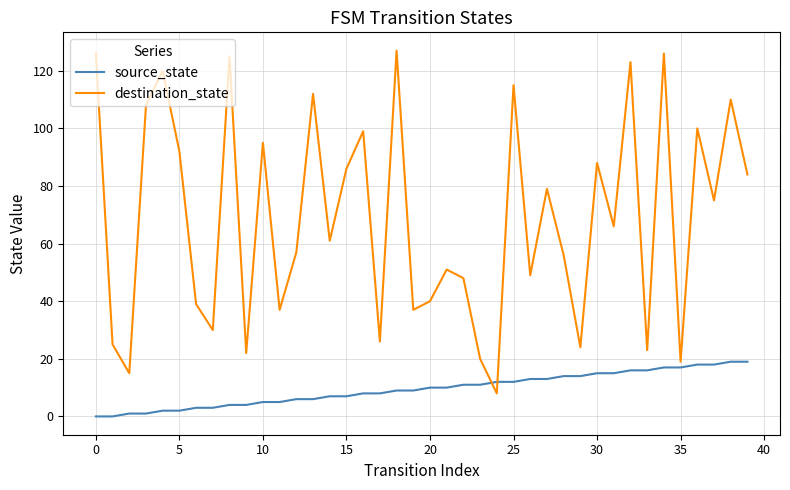

Which series ends up on top after the final intersection of destination_state and source_state?

destination_state